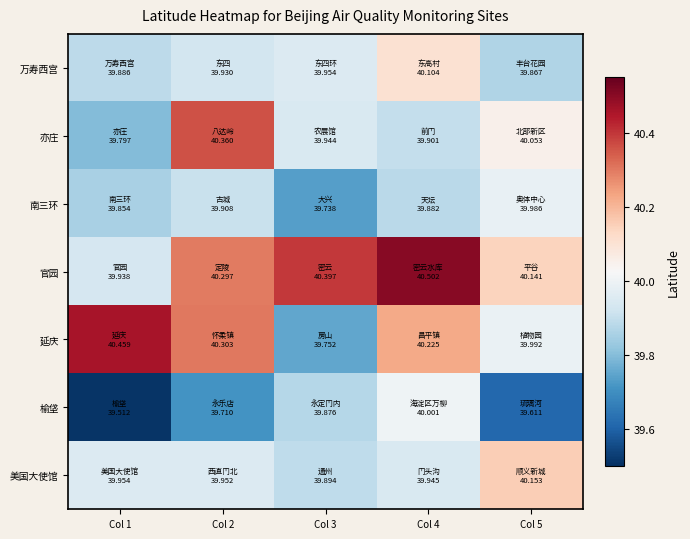

Between Col 2 and Col 5, which is larger?

Col 2